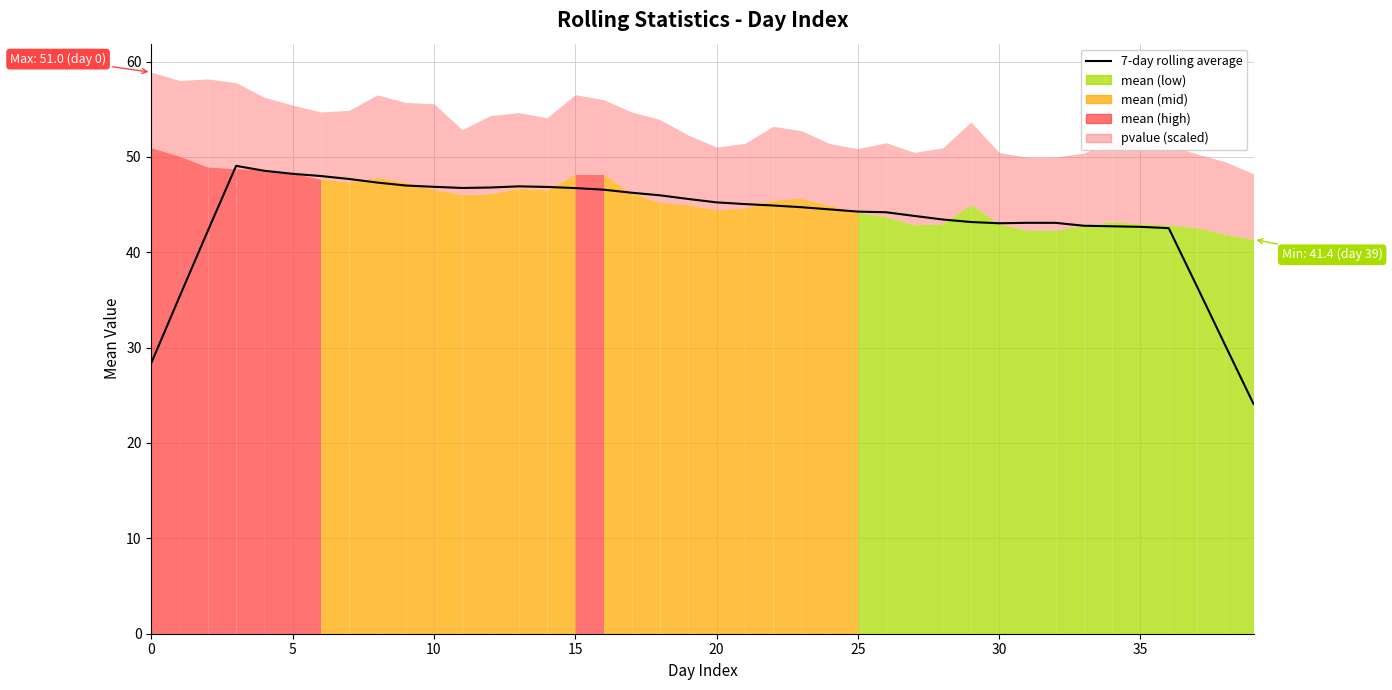

The value of 7-day rolling average at 10 is 74.0. True or false?

False